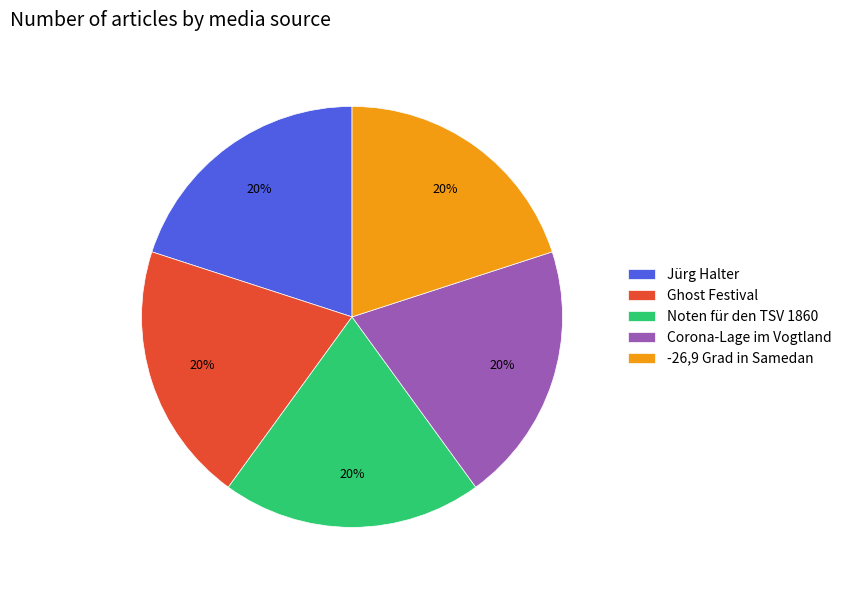

To the nearest percent, what is the combined percentage of -26,9 Grad in Samedan and Corona-Lage im Vogtland?

40%